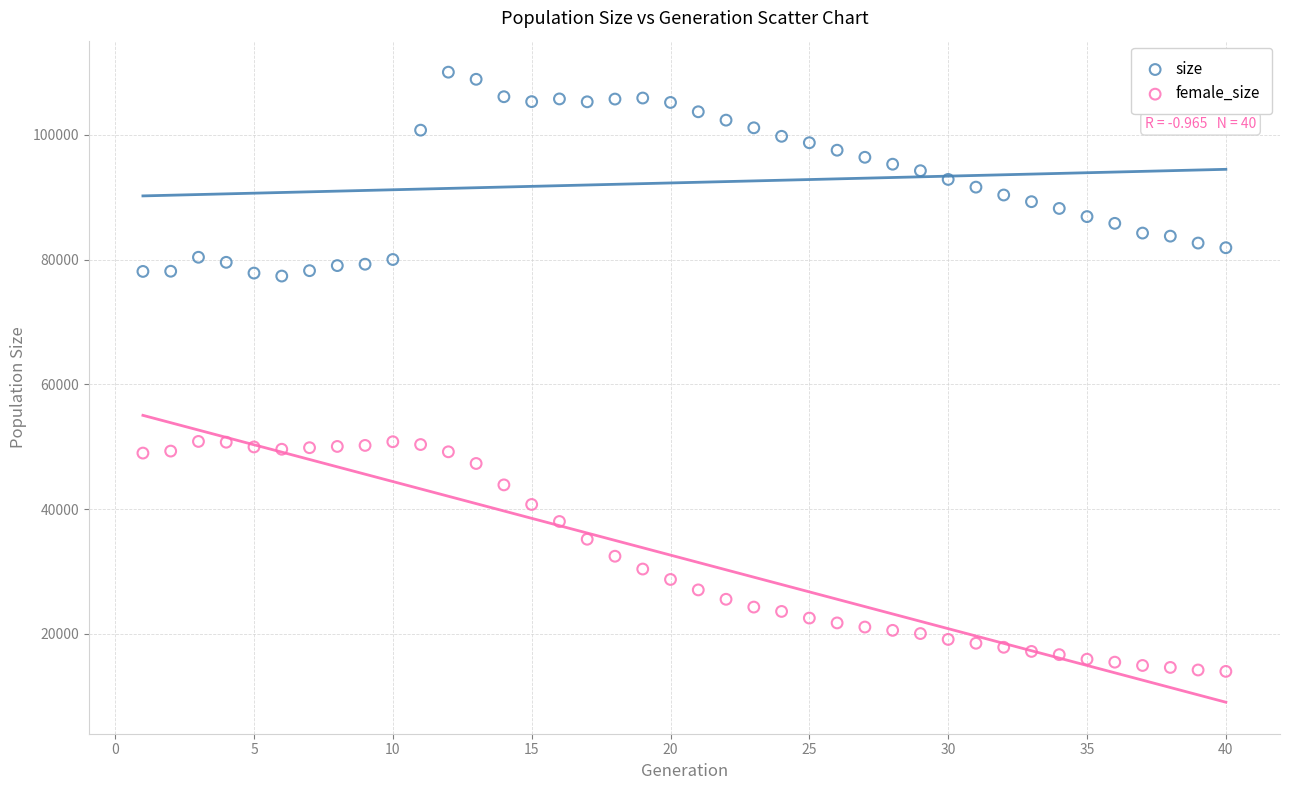

Which series contains the highest Y value?

size